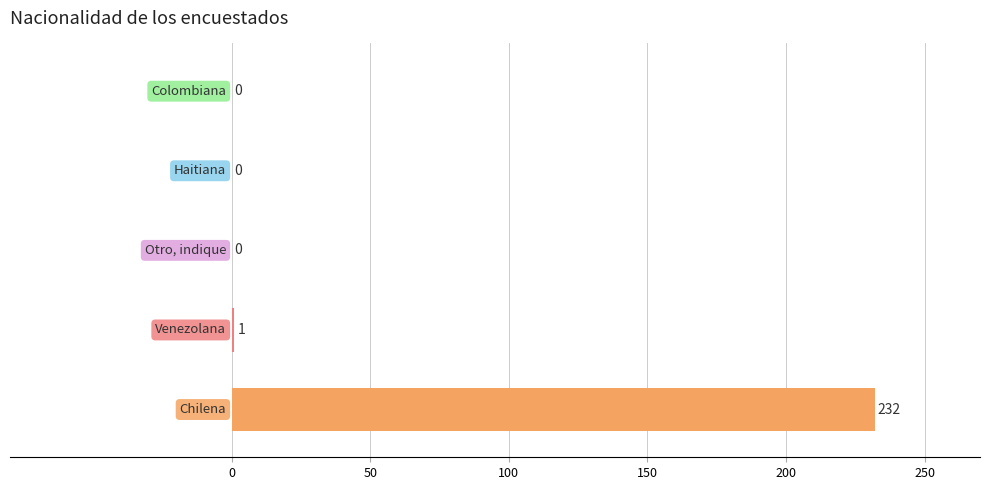

What is the maximum value shown in the chart?

232